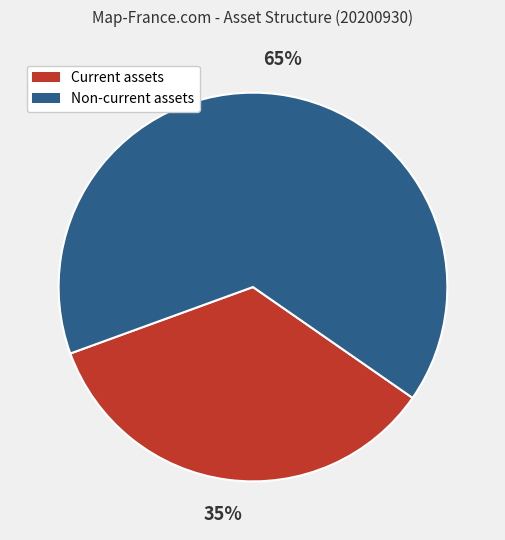

True or false: Non-current assets accounts for 65% of the total.

True